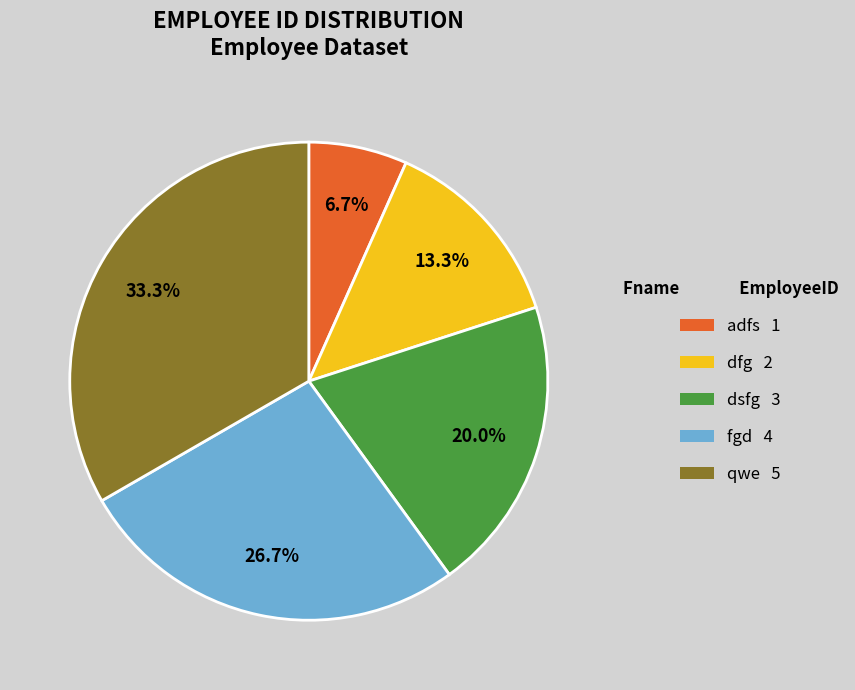

Does any single category account for the majority?

No